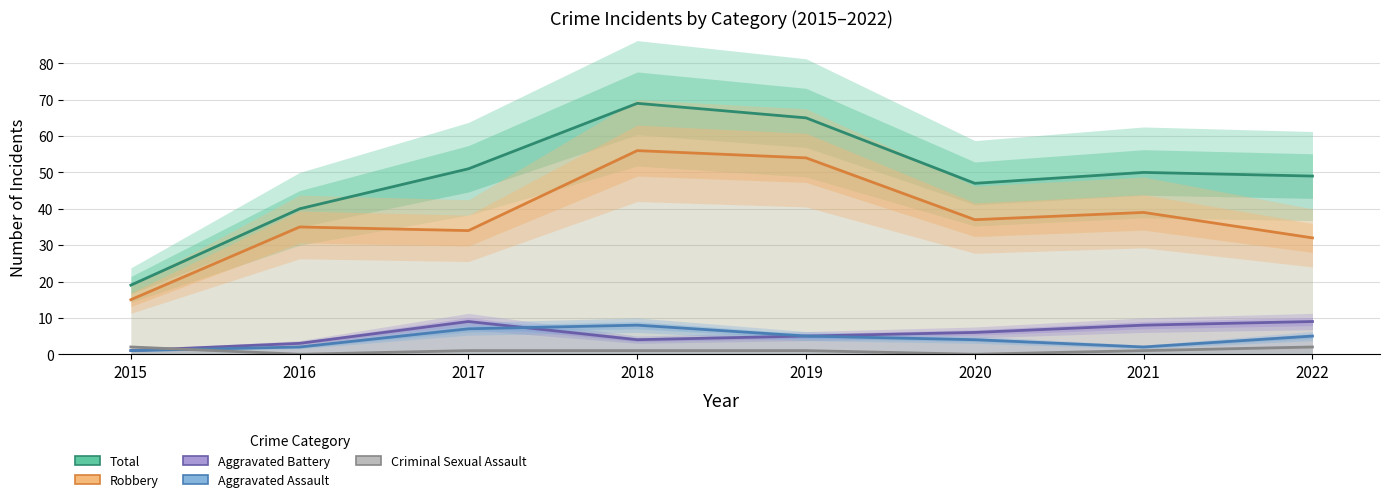

True or false: Aggravated Assault and Aggravated Battery intersect in this chart.

True